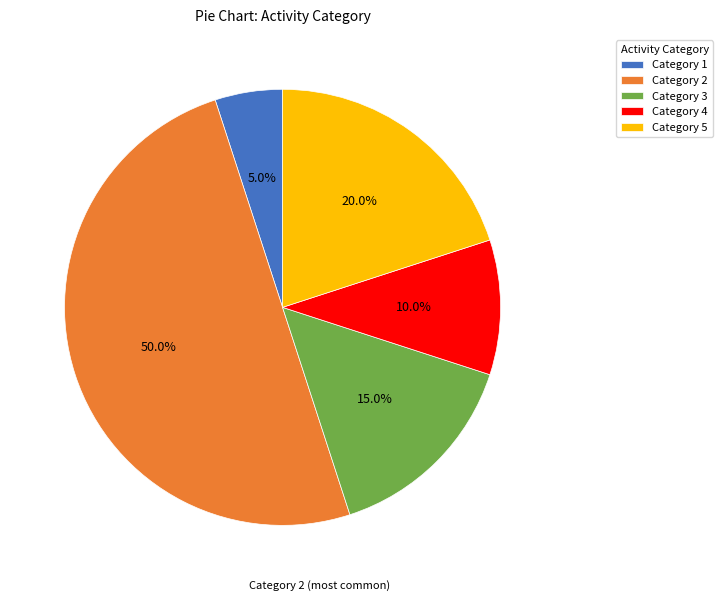

What is the ratio of the value at Category 3 to the value at Category 1?

3.0